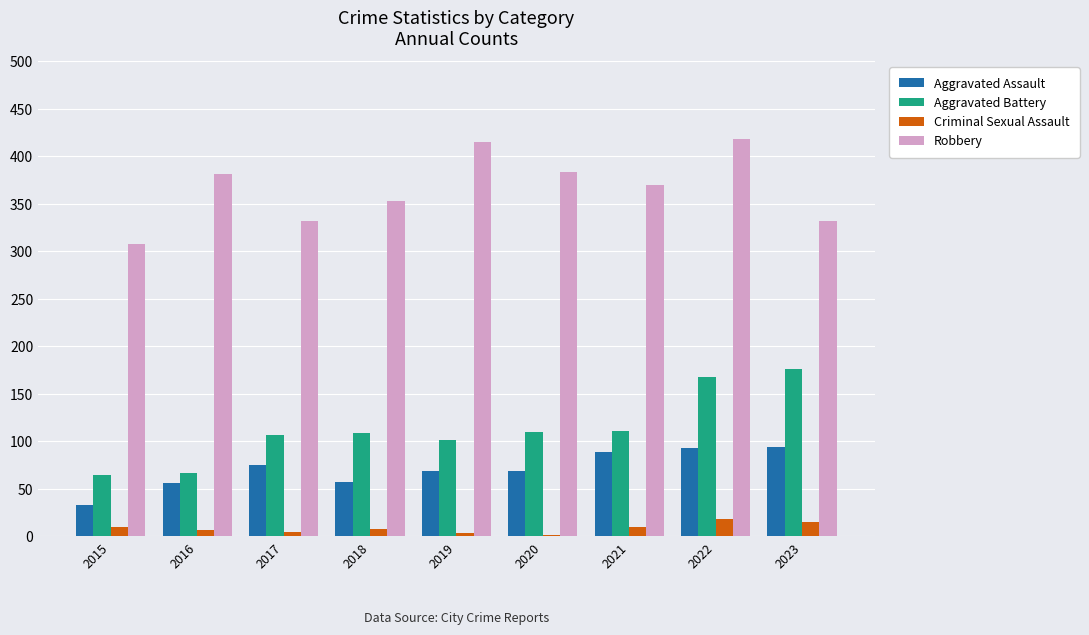

What are all the series names shown in the legend?

Aggravated Assault, Aggravated Battery, Criminal Sexual Assault, Robbery